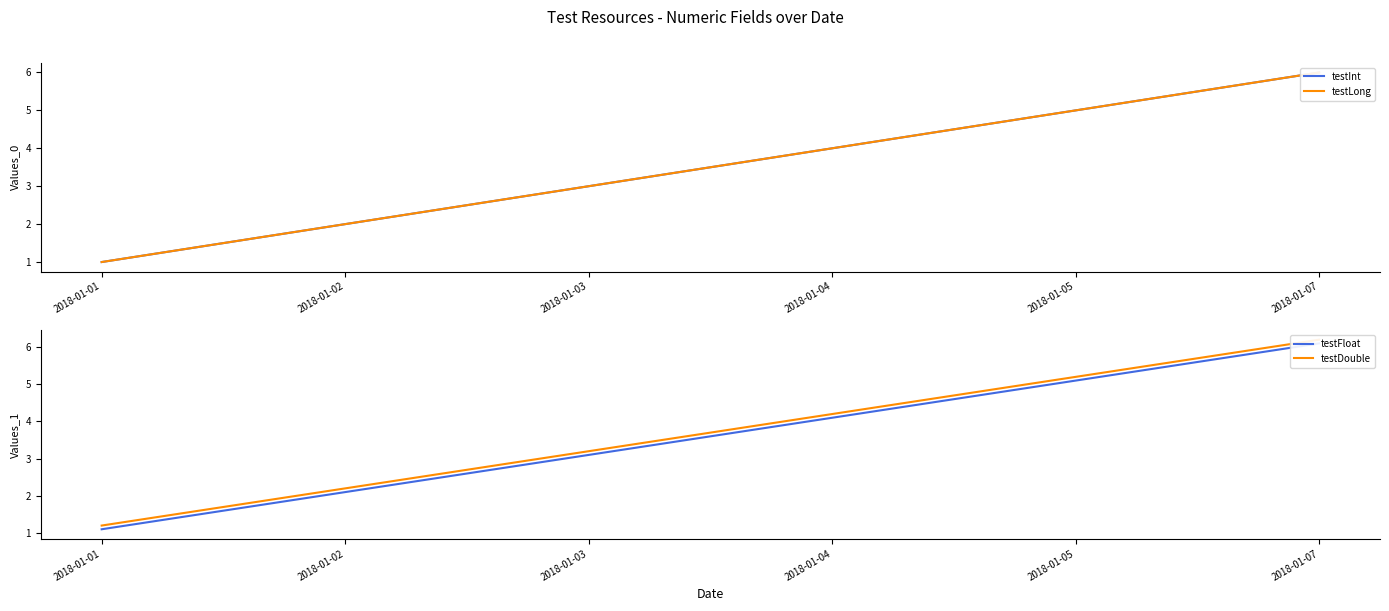

List the series in order of their peak value, highest first.

testDouble, testFloat, testInt, testLong